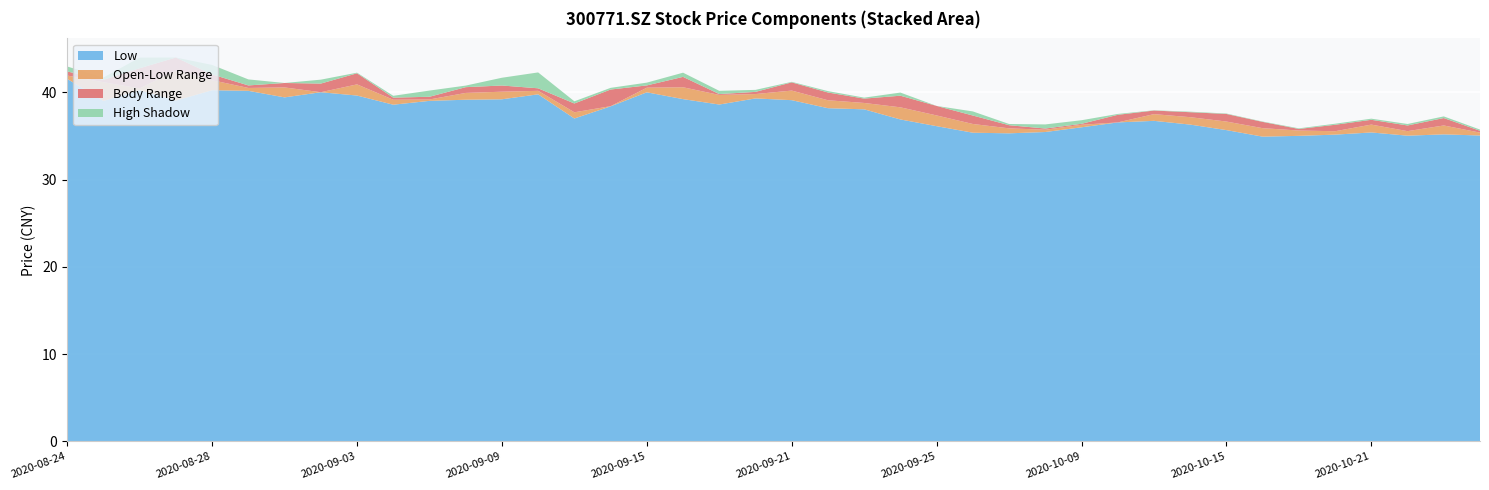

Reading left to right, list all the values displayed in this chart.

open: 20200824=41.9	20200825=41.2	20200826=40.5	20200827=42.5	20200828=41.4	20200831=40.5	20200901=40.6	20200902=40.0	20200903=40.9	20200904=39.1	20200907=39.2	20200908=39.9	20200909=40.1	20200910=40.2	20200911=37.7	20200914=38.4	20200915=40.5	20200916=40.6	20200917=39.7	20200918=39.8	20200921=40.2	20200922=39.1	20200923=38.8	20200924=38.3	20200925=37.4	20200928=36.4	20200929=35.9	20200930=35.7	20201009=36.3	20201012=36.5	20201013=37.5	20201014=37.1	20201015=36.6	20201016=35.9	20201019=35.6	20201020=35.5	20201021=36.3	20201022=35.5	20201023=36.2	20201026=35.4
high: 20200824=43.0	20200825=41.4	20200826=44.0	20200827=42.5	20200828=42.5	20200831=41.2	20200901=40.6	20200902=41.5	20200903=41.0	20200904=39.6	20200907=40.2	20200908=40.8	20200909=41.0	20200910=42.0	20200911=39.0	20200914=40.5	20200915=41.1	20200916=41.1	20200917=40.2	20200918=40.3	20200921=40.3	20200922=39.2	20200923=38.9	20200924=38.6	20200925=37.4	20200928=36.8	20200929=36.0	20200930=36.2	20201009=36.8	20201012=37.5	20201013=37.5	20201014=37.2	20201015=36.7	20201016=35.9	20201019=35.7	20201020=36.4	20201021=36.4	20201022=36.4	20201023=36.4	20201026=35.7
low: 20200824=41.5	20200825=39.0	20200826=40.2	20200827=39.0	20200828=40.2	20200831=40.2	20200901=39.4	20200902=40.0	20200903=39.6	20200904=38.6	20200907=39.0	20200908=39.1	20200909=39.2	20200910=39.8	20200911=37.0	20200914=38.4	20200915=40.0	20200916=39.2	20200917=38.6	20200918=39.3	20200921=39.1	20200922=38.2	20200923=38.0	20200924=36.9	20200925=36.1	20200928=35.4	20200929=35.3	20200930=35.5	20201009=36.0	20201012=36.5	20201013=36.7	20201014=36.3	20201015=35.7	20201016=34.9	20201019=35.0	20201020=35.1	20201021=35.4	20201022=35.0	20201023=35.2	20201026=35.0
close: 20200824=42.4	20200825=40.9	20200826=42.8	20200827=41.0	20200828=40.7	20200831=40.2	20200901=40.0	20200902=41.0	20200903=39.6	20200904=39.4	20200907=39.5	20200908=40.6	20200909=39.4	20200910=39.9	20200911=38.7	20200914=40.3	20200915=40.8	20200916=39.4	20200917=39.8	20200918=40.0	20200921=39.3	20200922=38.2	20200923=38.3	20200924=37.0	20200925=36.3	20200928=35.4	20200929=35.5	20200930=35.6	20201009=36.4	20201012=37.4	20201013=37.1	20201014=36.6	20201015=35.8	20201016=35.2	20201019=35.4	20201020=36.3	20201021=35.8	20201022=36.2	20201023=35.4	20201026=35.6